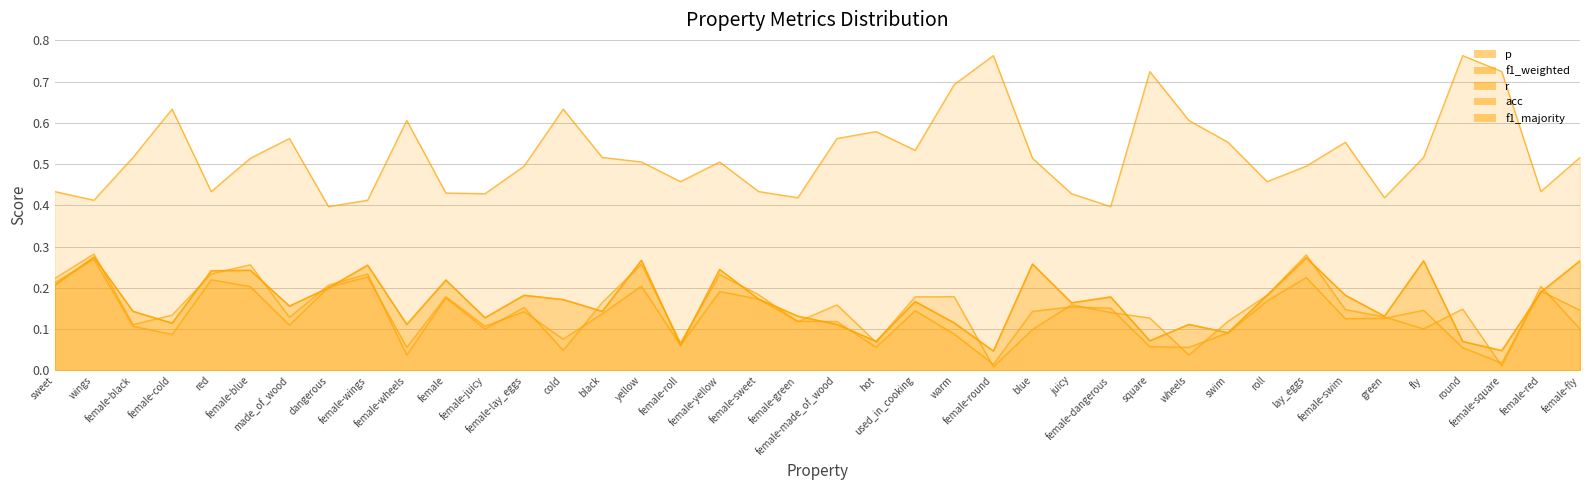

What are all the series names shown in the legend?

p, f1_weighted, r, acc, f1_majority